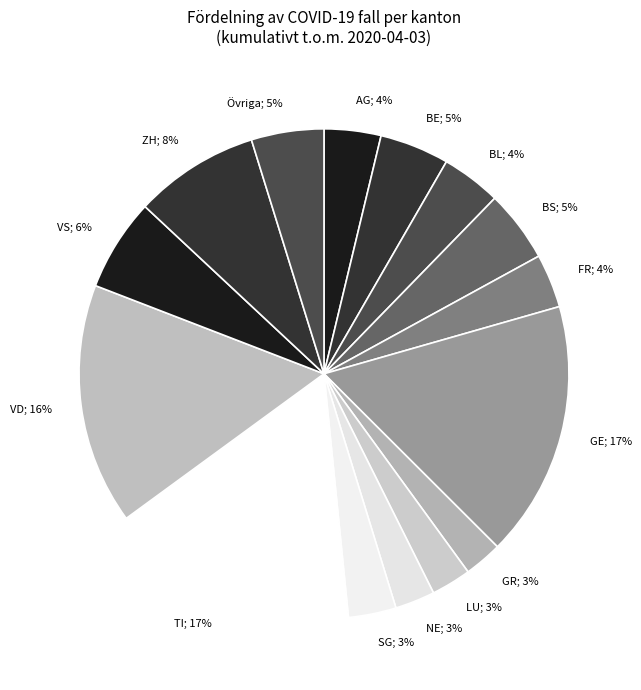

How many slices are in this pie chart?

15